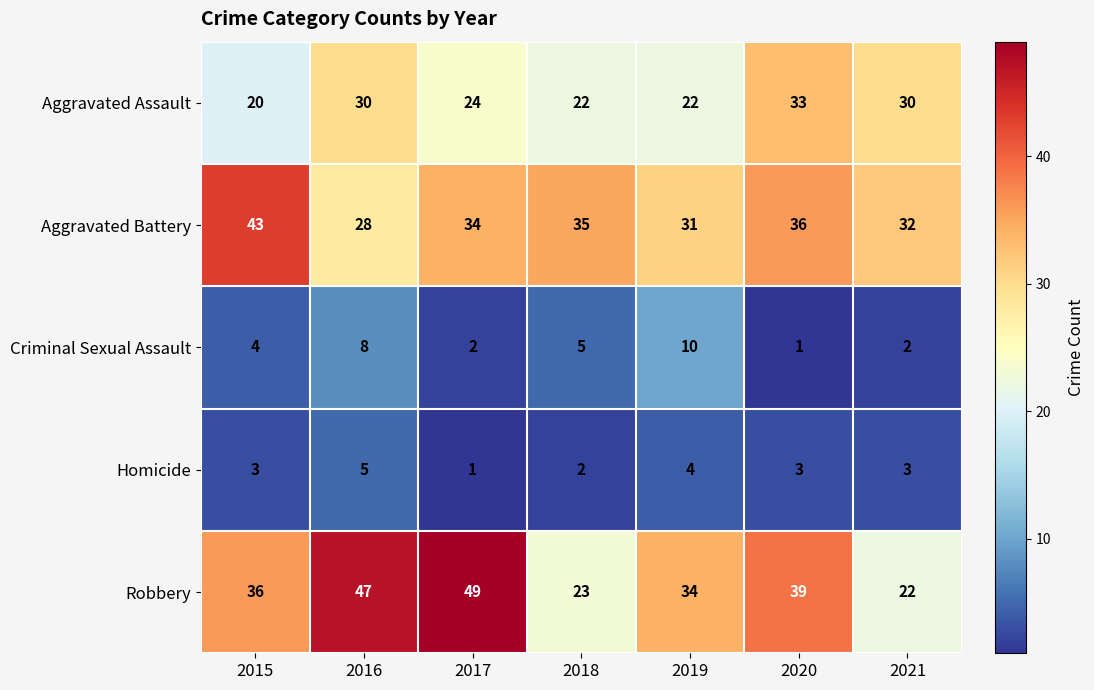

What is the maximum value shown in the chart?

49